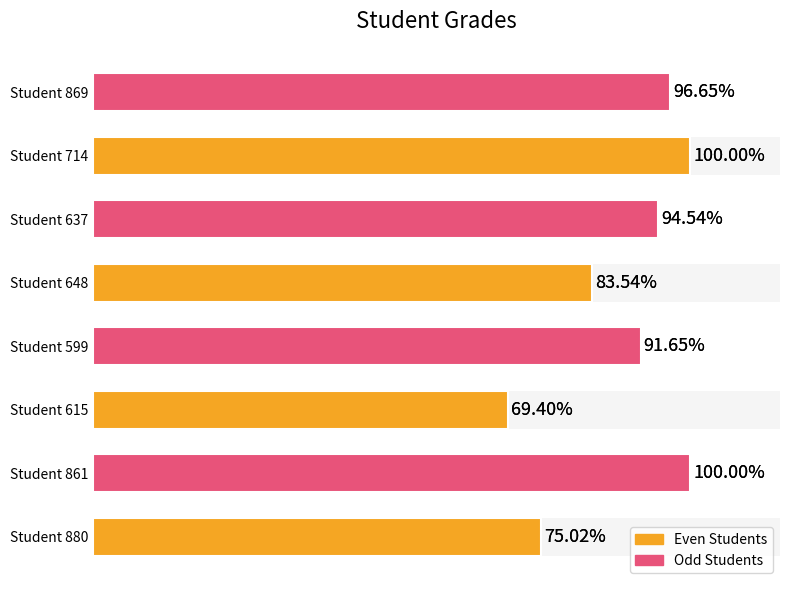

Reading left to right, extract all data points from this chart.

75.0	100.0	69.4	91.7	83.5	94.5	100.0	96.7